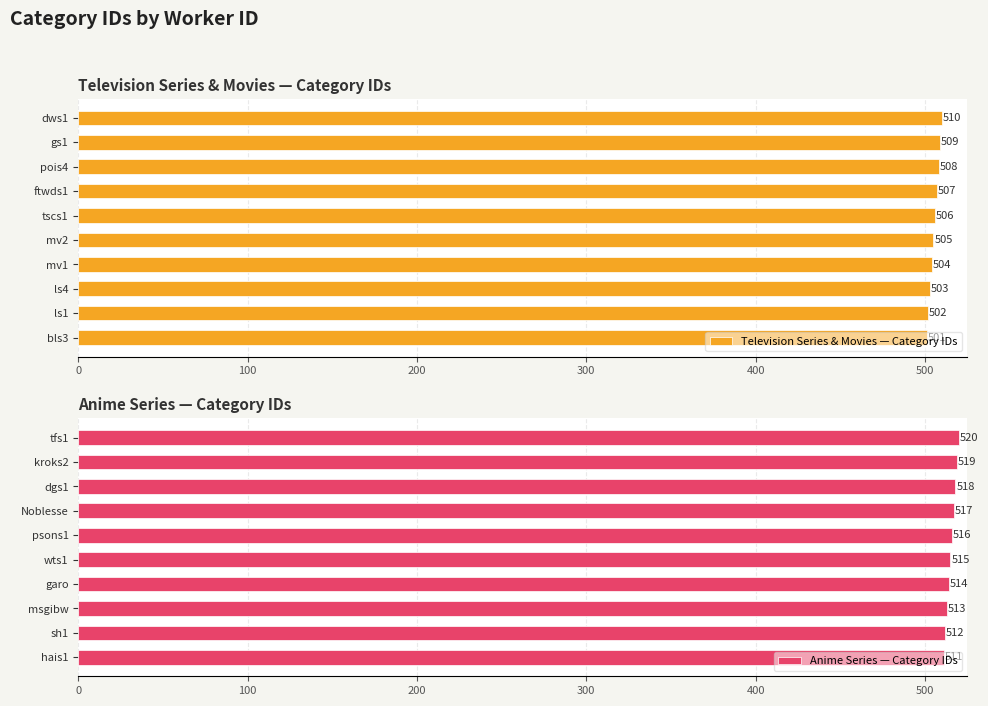

List the labels in order of Television Series & Movies — Category IDs value, smallest first.

bls3, ls1, ls4, mv1, mv2, tscs1, ftwds1, pois4, gs1, dws1